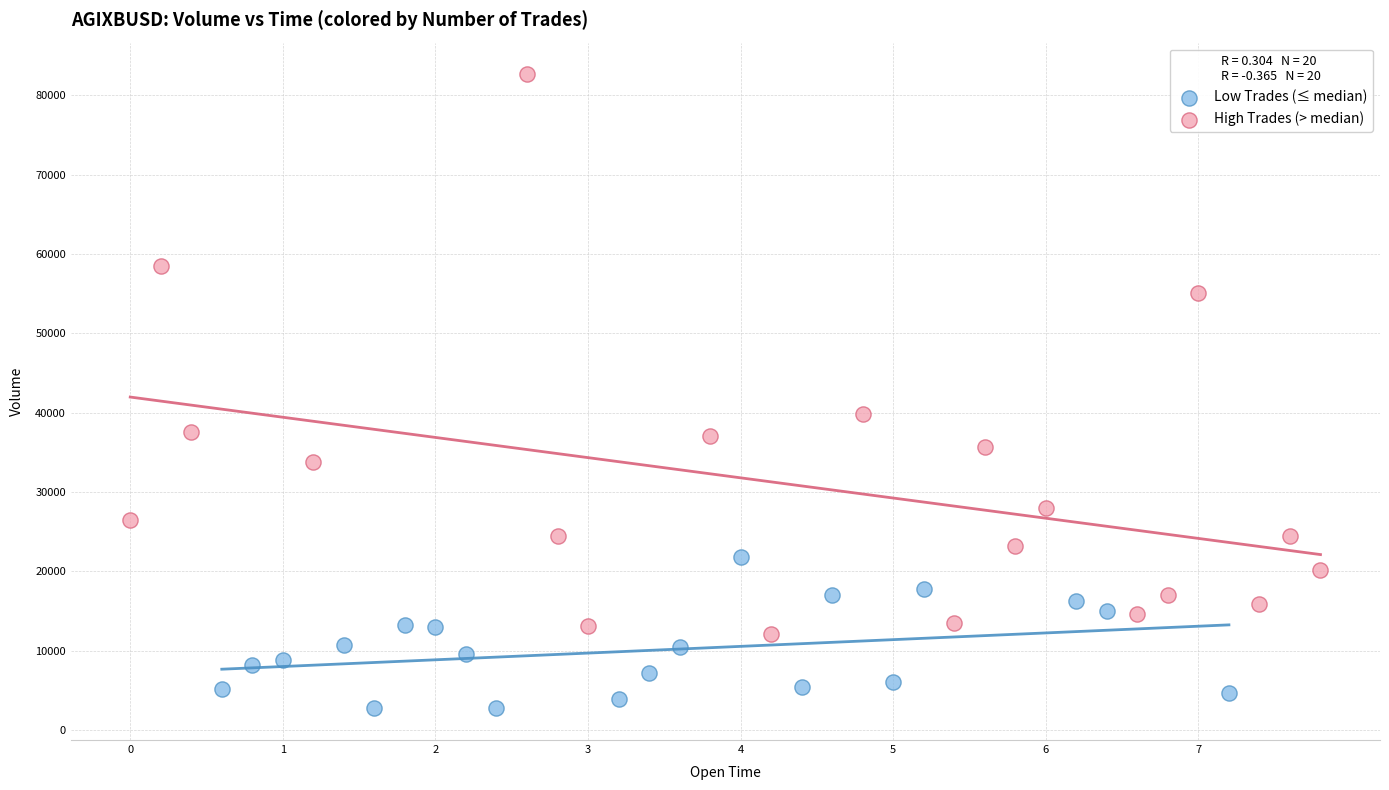

Which series has the largest Y range (max minus min)?

High Trades (> median)